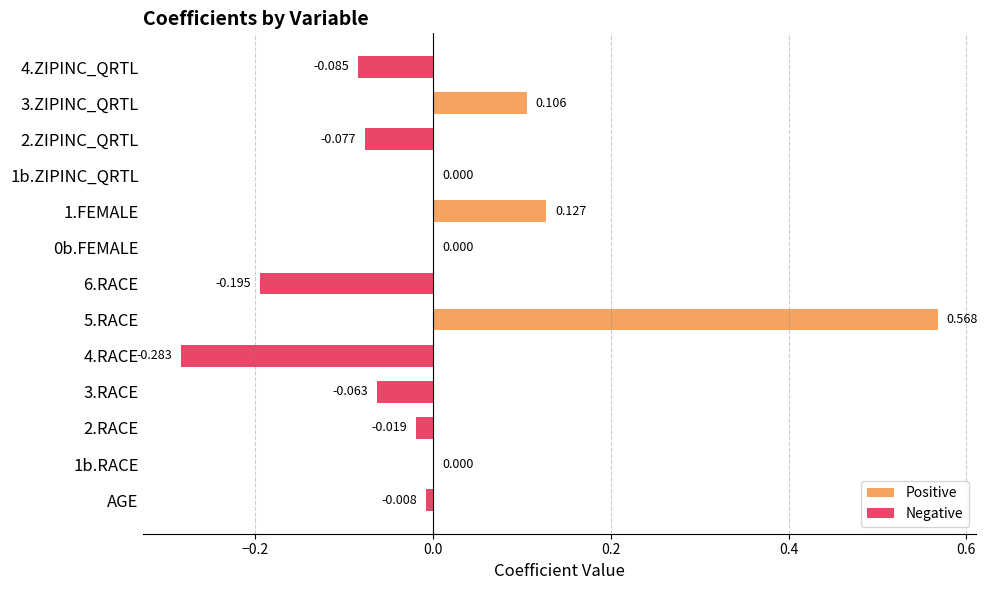

What is the difference between the highest and lowest values at 3.RACE?

0.1